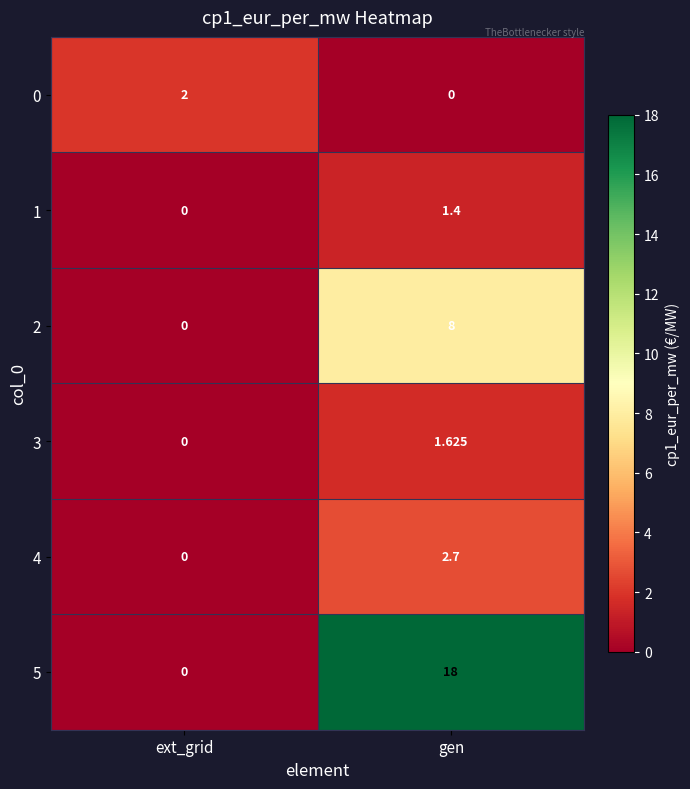

Is the value of 1 at ext_grid greater than the value of 2 at gen?

No